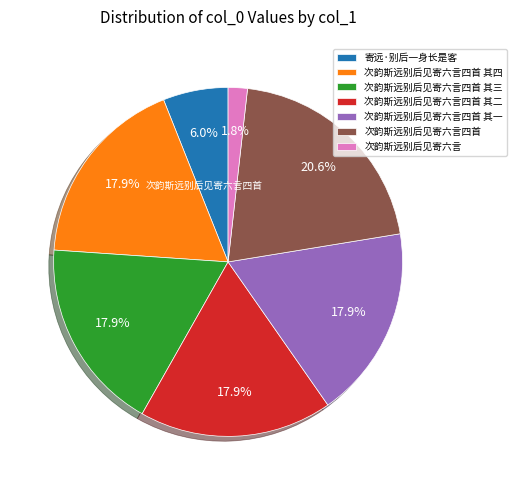

What is the largest slice in the pie chart?

次韵斯远别后见寄六言四首